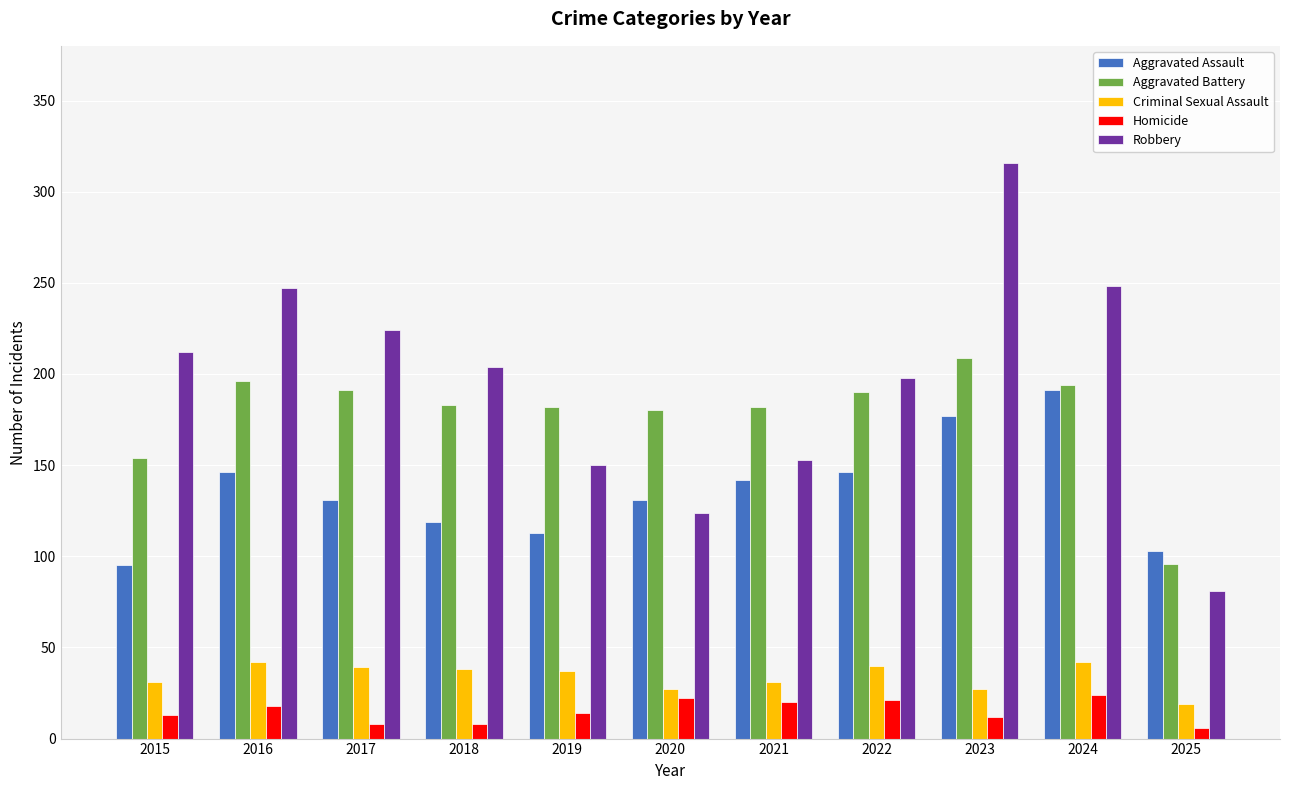

How many bars are there in total?

55